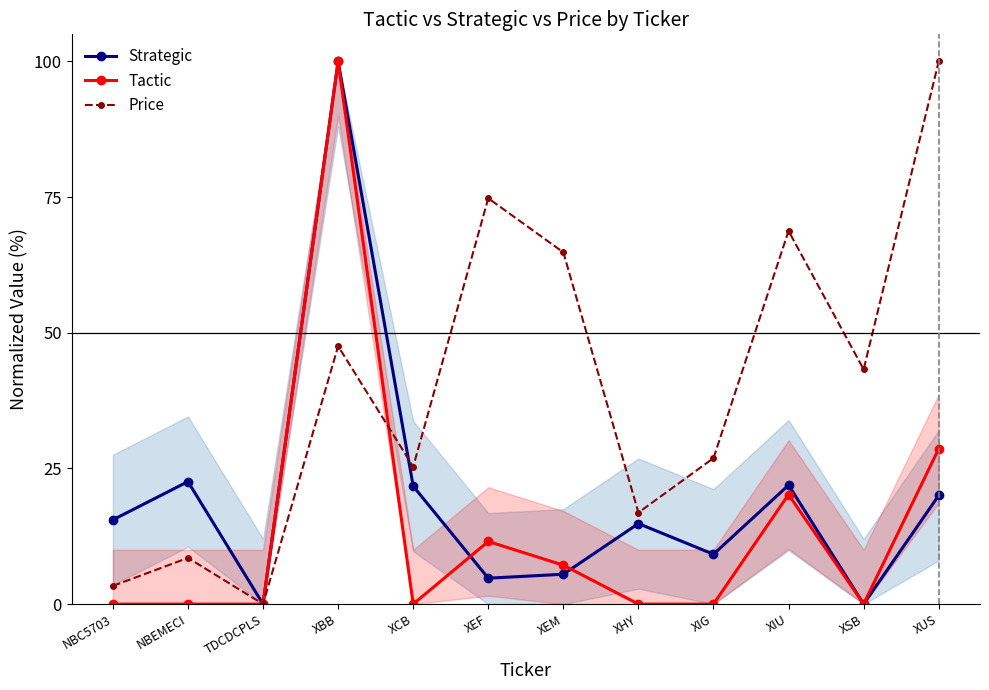

Which has a higher value, XIU or XIG?

XIU